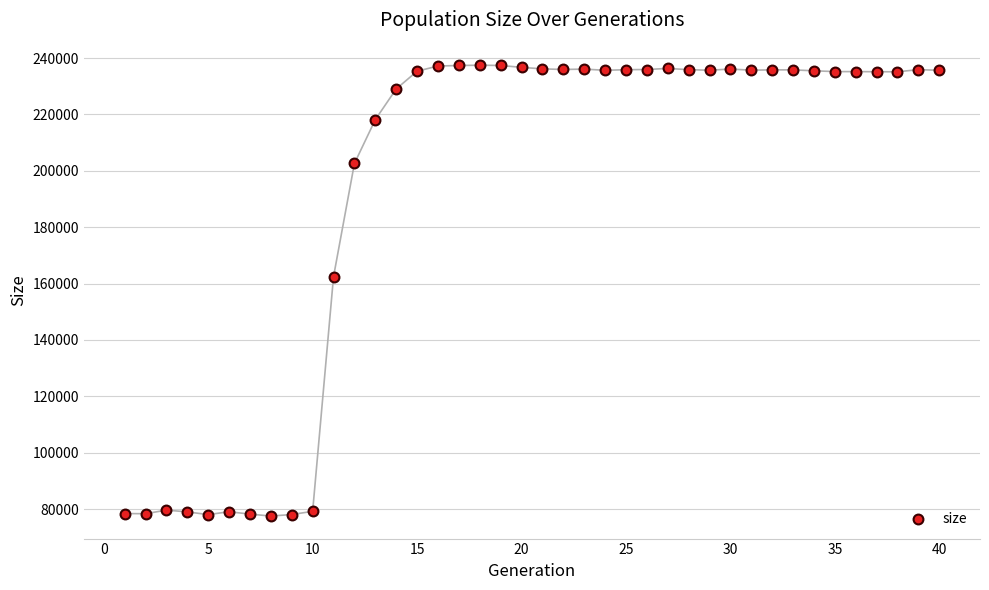

What Y value in the scatter plot is closest to 157494?

162447